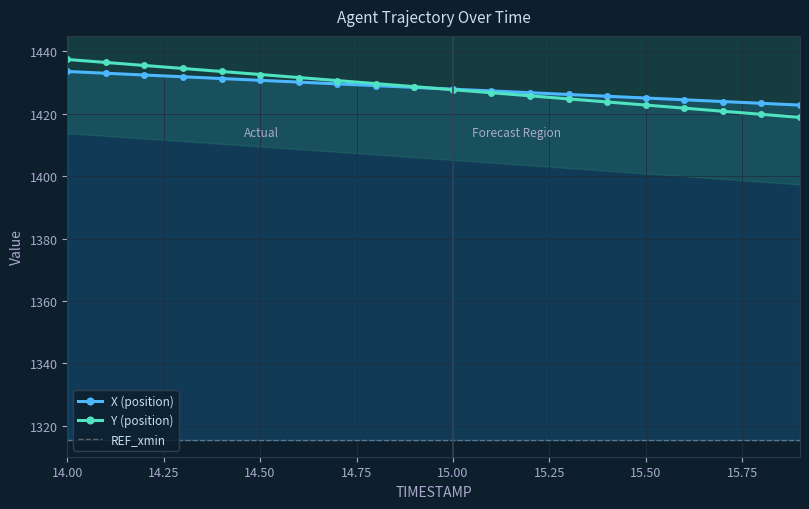

What is the maximum value for Y (position)?

1437.4